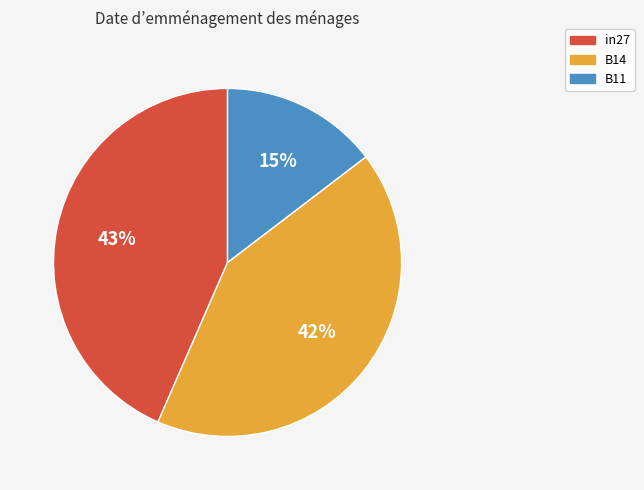

To the nearest percent, what is the combined percentage of B14 and B11?

57%